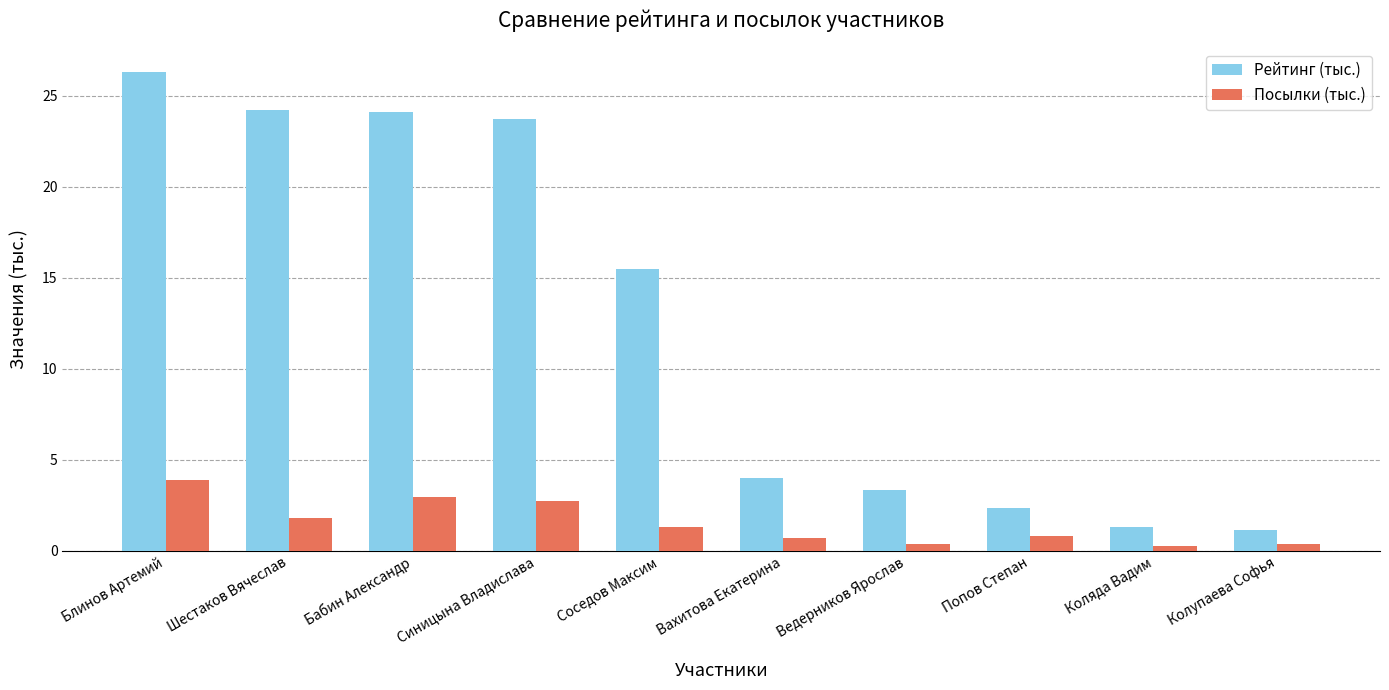

Which series has the widest spread of values?

Рейтинг (тыс.)